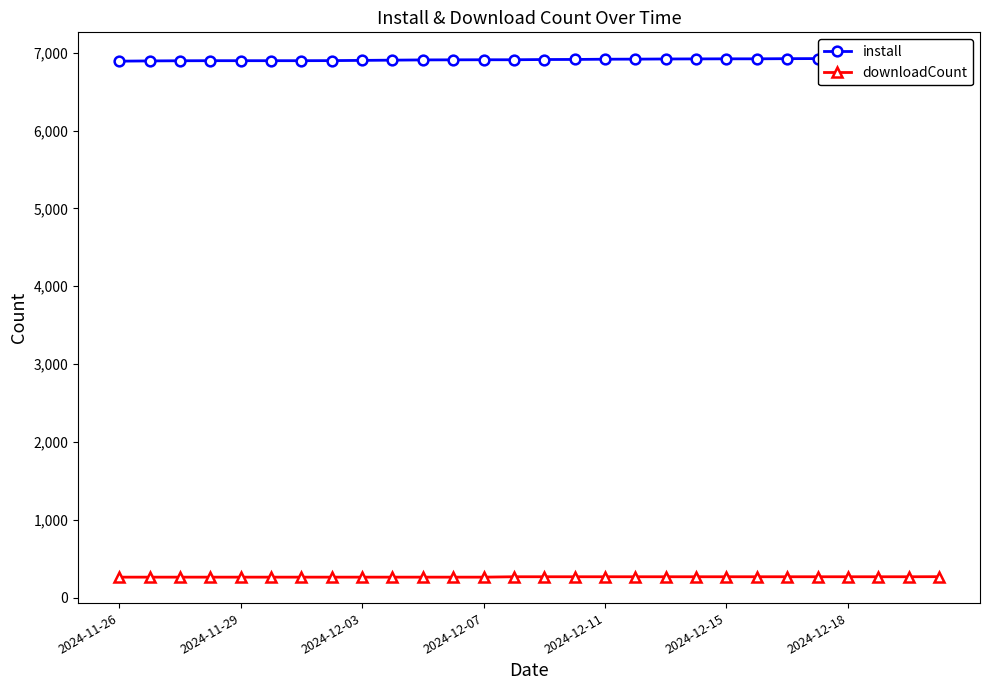

Is it true that downloadCount equals 472 at 26?

False